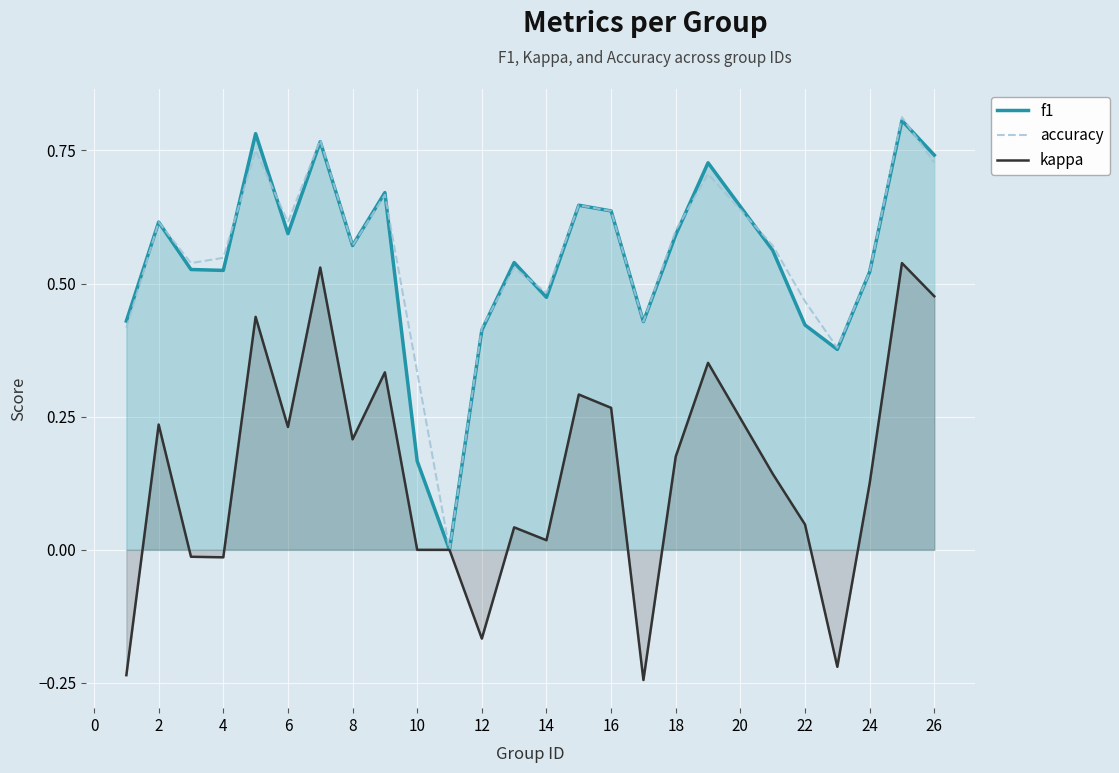

True or false: f1 and accuracy cross at least once.

True